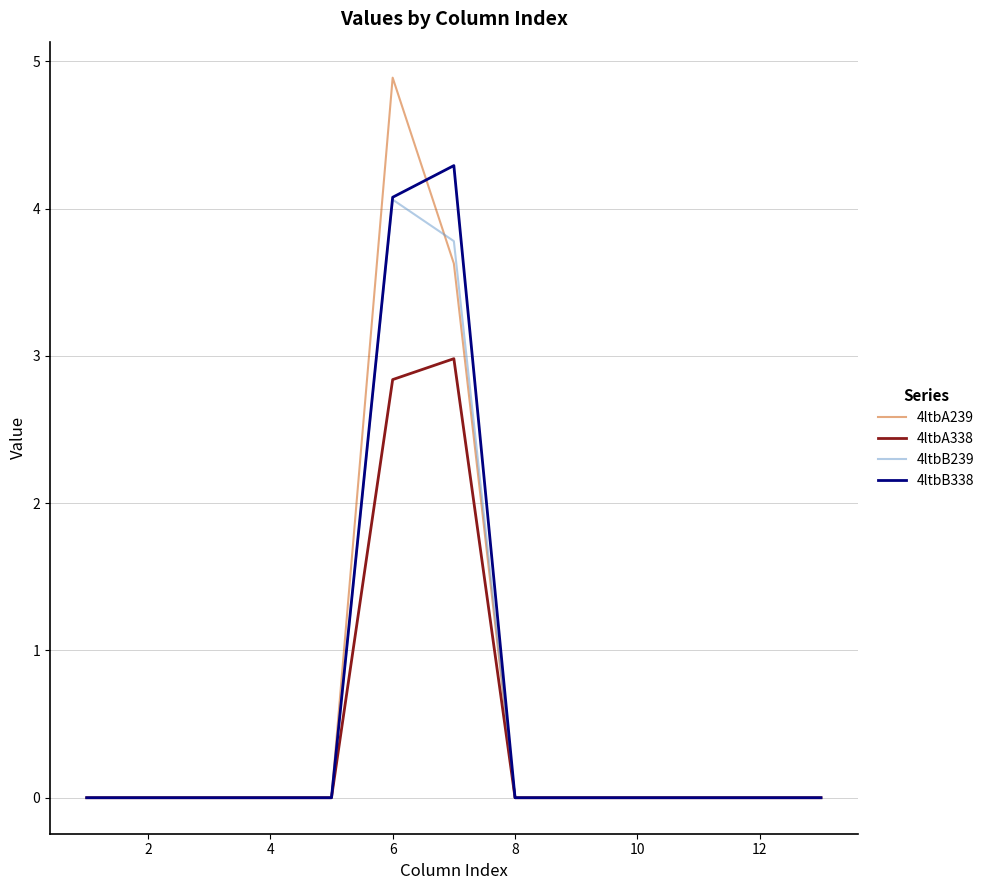

What is the maximum value shown in the chart?

4.9